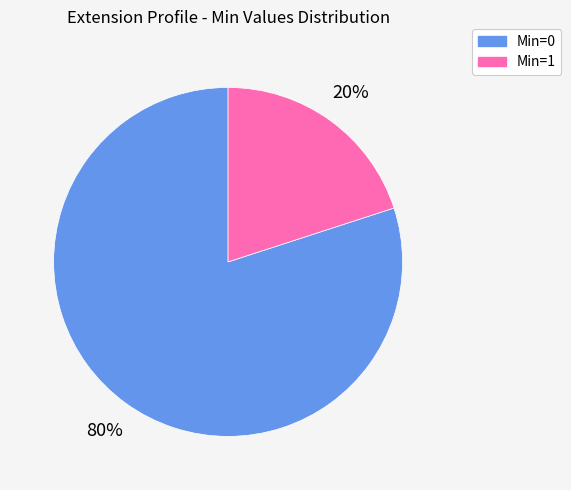

Between Min=1 and Min=0, which is larger?

Min=0